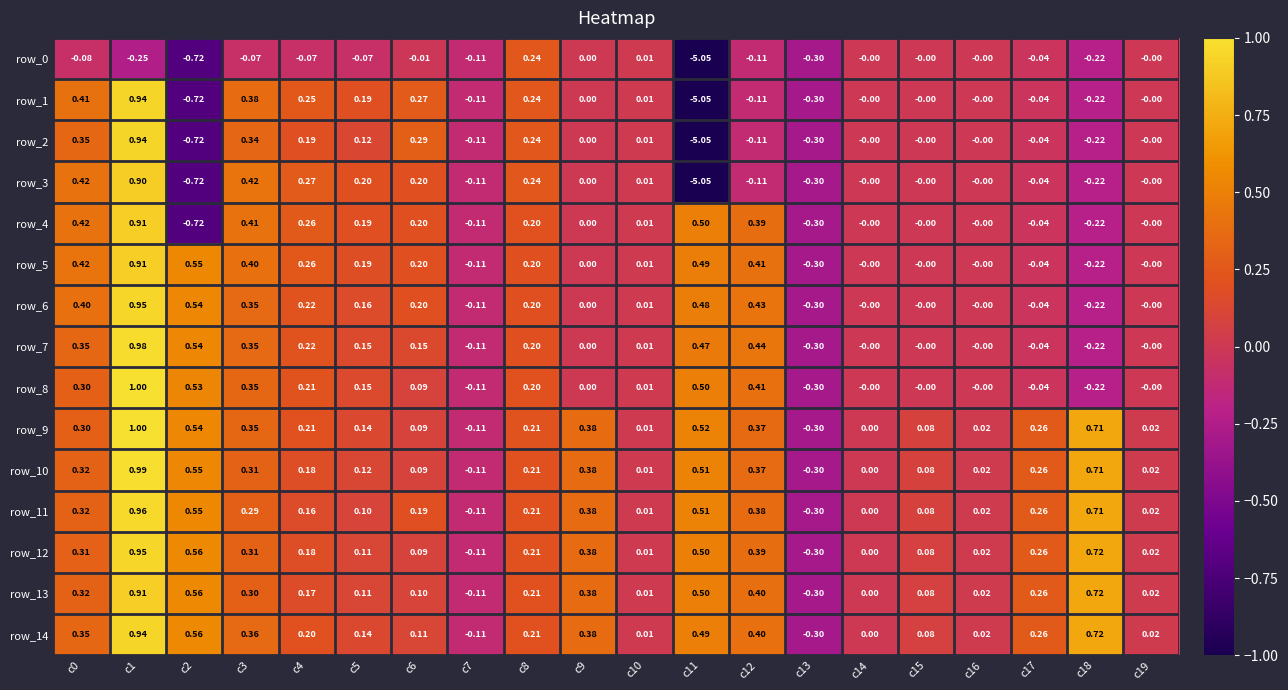

How many values in the row_13 series are below 0?

2